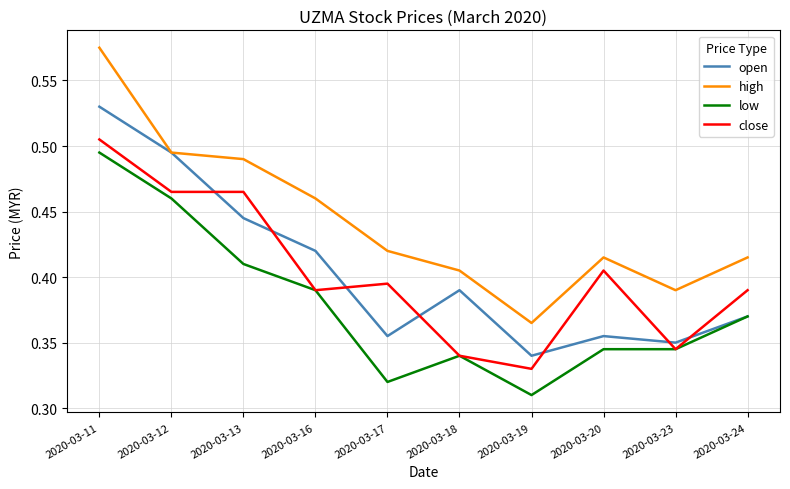

Where is high nearest to the value 0?

2020-03-19